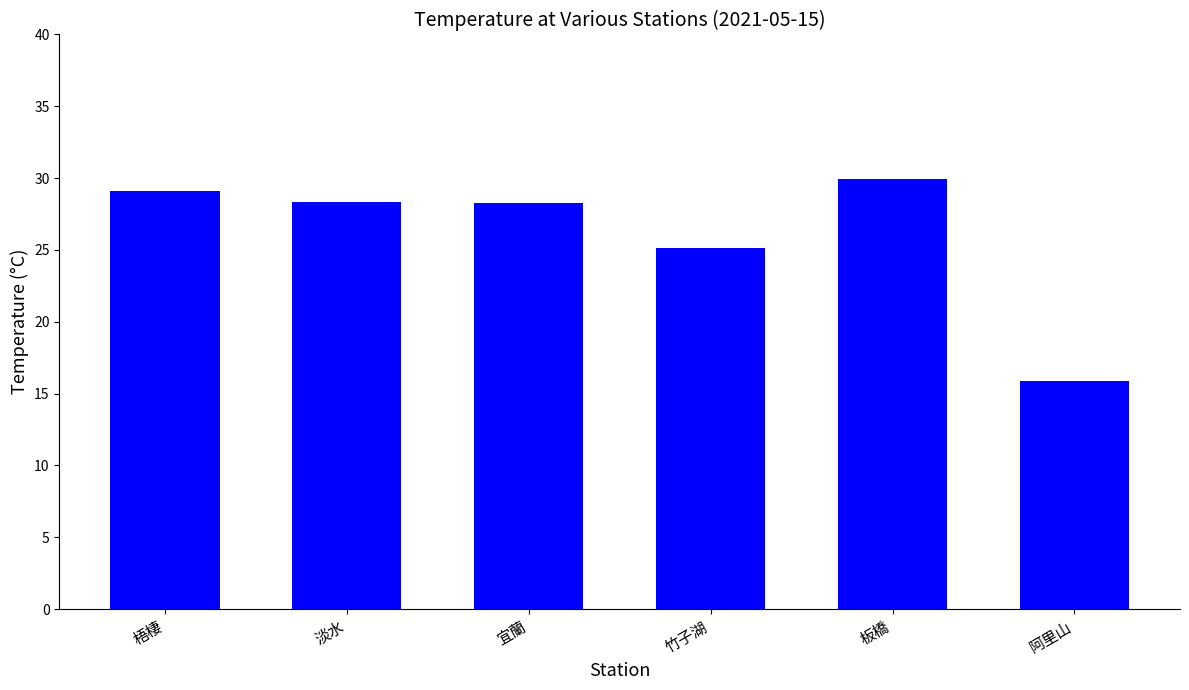

What is the average value?

26.1